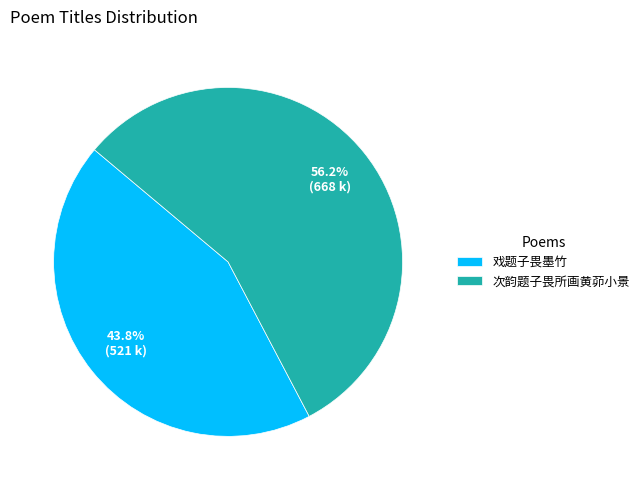

What percentage is the 次韵题子畏所画黄茆小景 slice, to the nearest percent?

56%